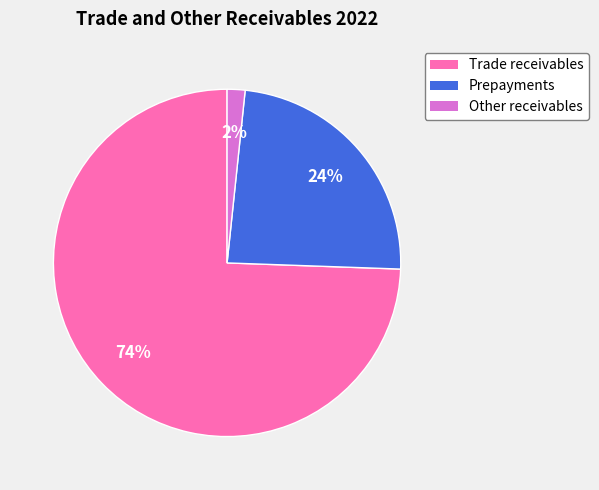

Do Prepayments and Other receivables together represent more than half of the pie?

No